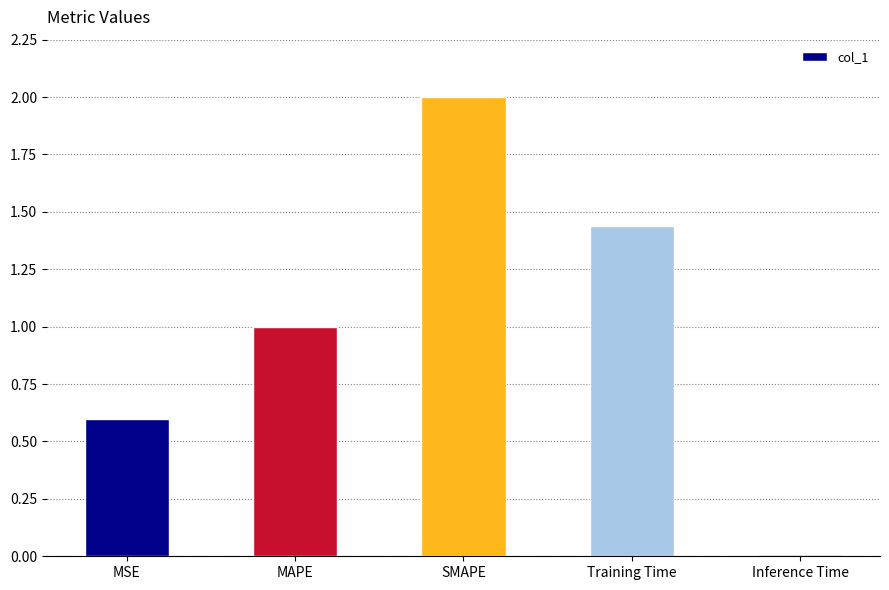

What is the average value?

1.0